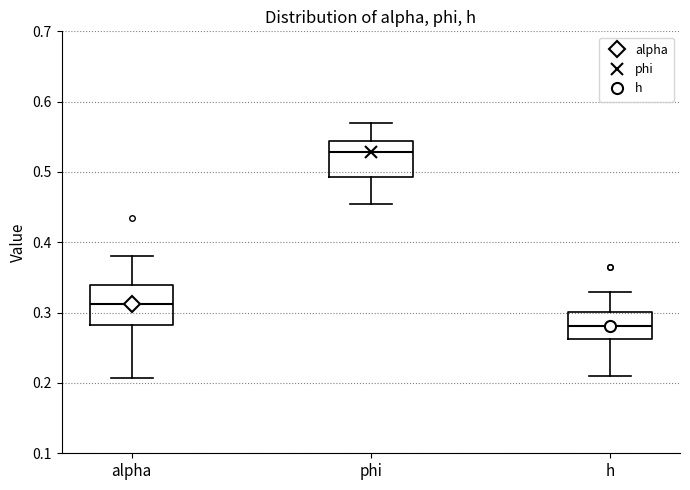

Reading left to right, transcribe this box plot: for each box, give where its median line is, the range the box spans, and where its two whiskers end, as read against the y-axis. The values are not printed on the chart, so give them approximately, as read against the axis.

alpha: median 0.31, box 0.28 to 0.34, whiskers 0.21 to 0.38
phi: median 0.53, box 0.49 to 0.54, whiskers 0.45 to 0.57
h: median 0.28, box 0.26 to 0.30, whiskers 0.21 to 0.33